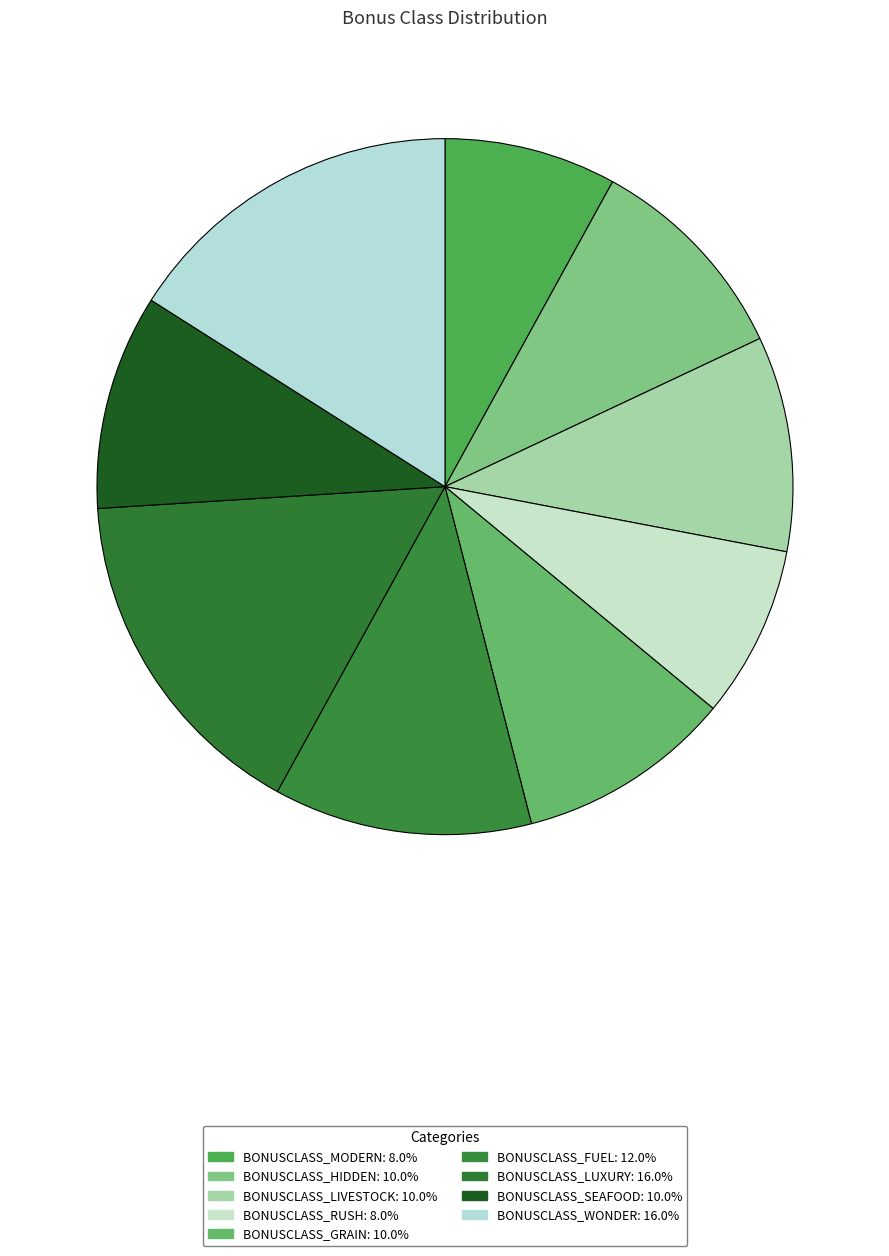

What percentage do BONUSCLASS_LUXURY and BONUSCLASS_FUEL together represent?

28.0%